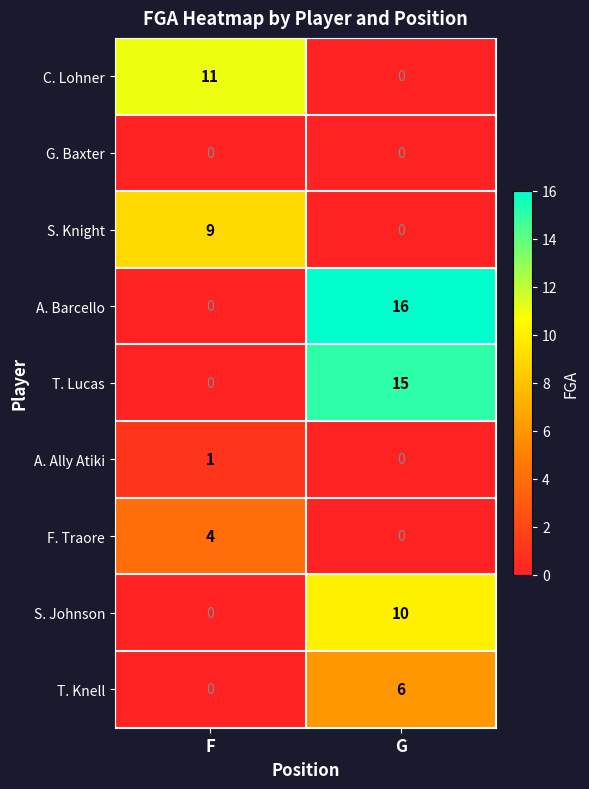

What is the total value across all series at F?

25